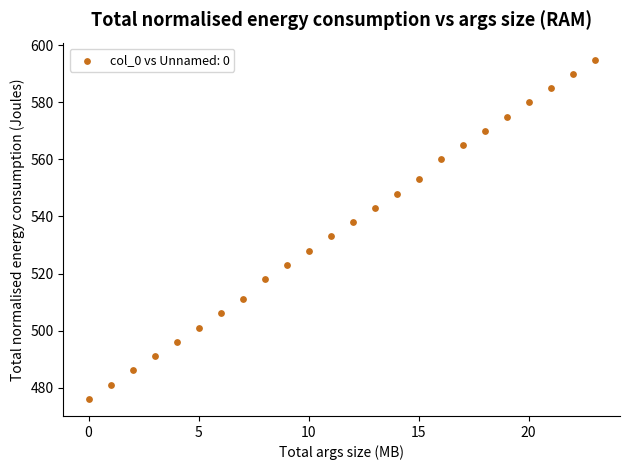

What is the range of Y values (max minus min)?

119